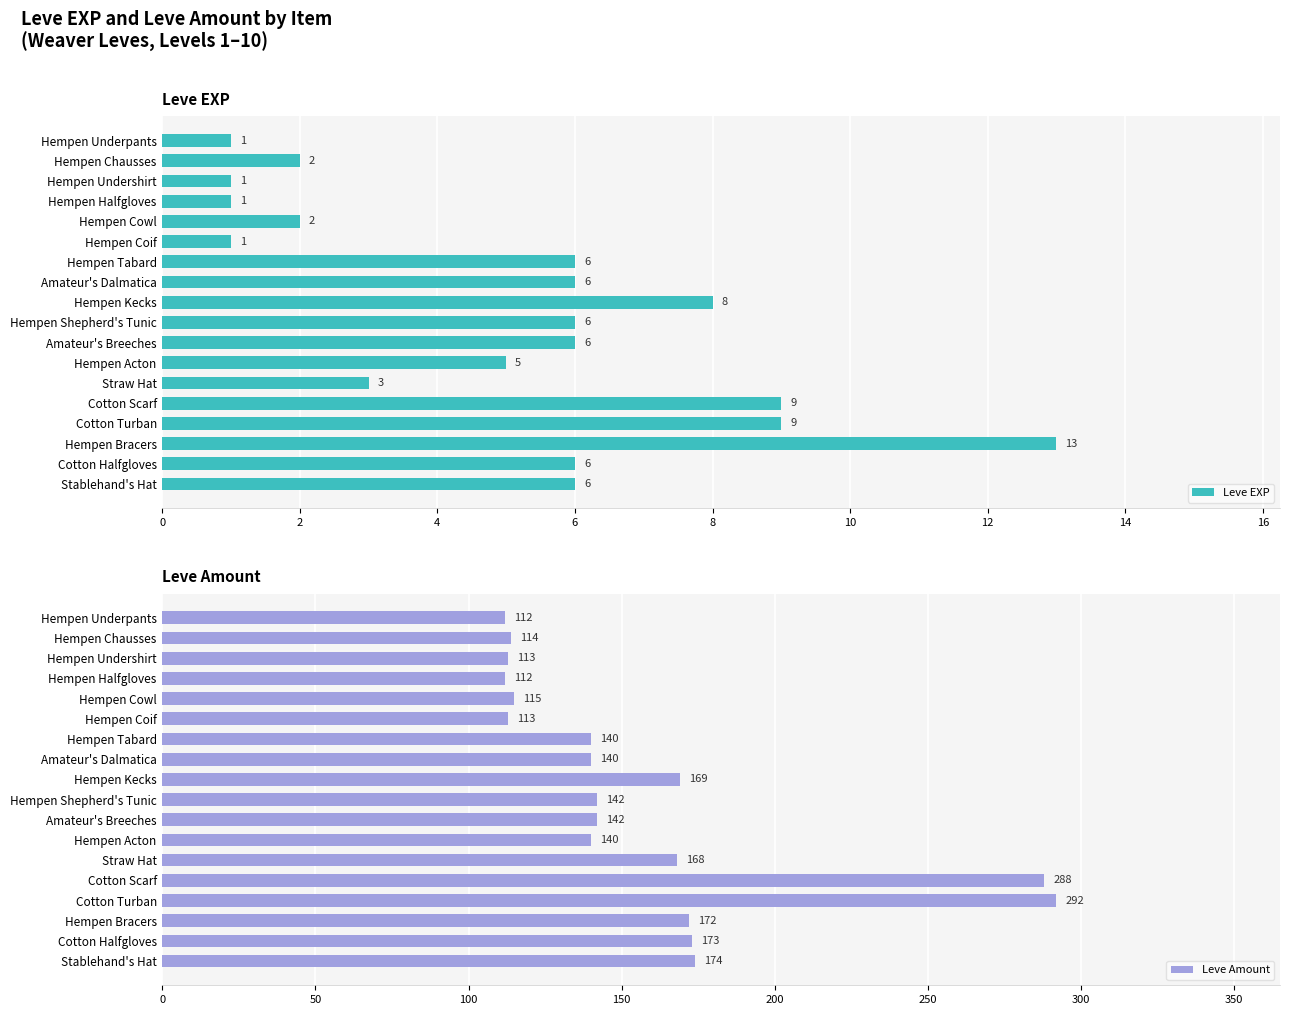

How many bars are there in each group?

2